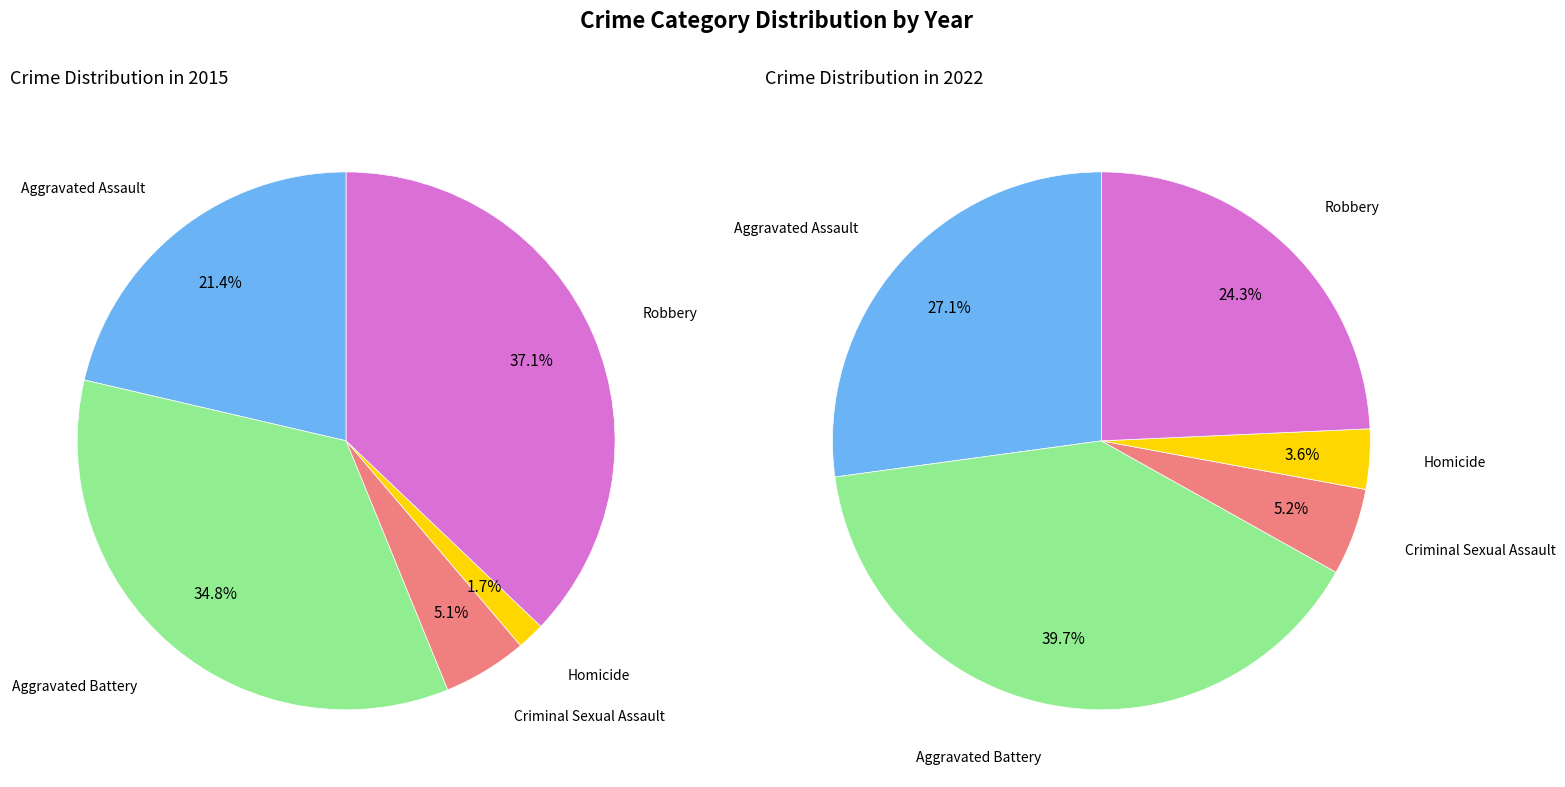

Which category has the biggest portion of the pie?

Robbery